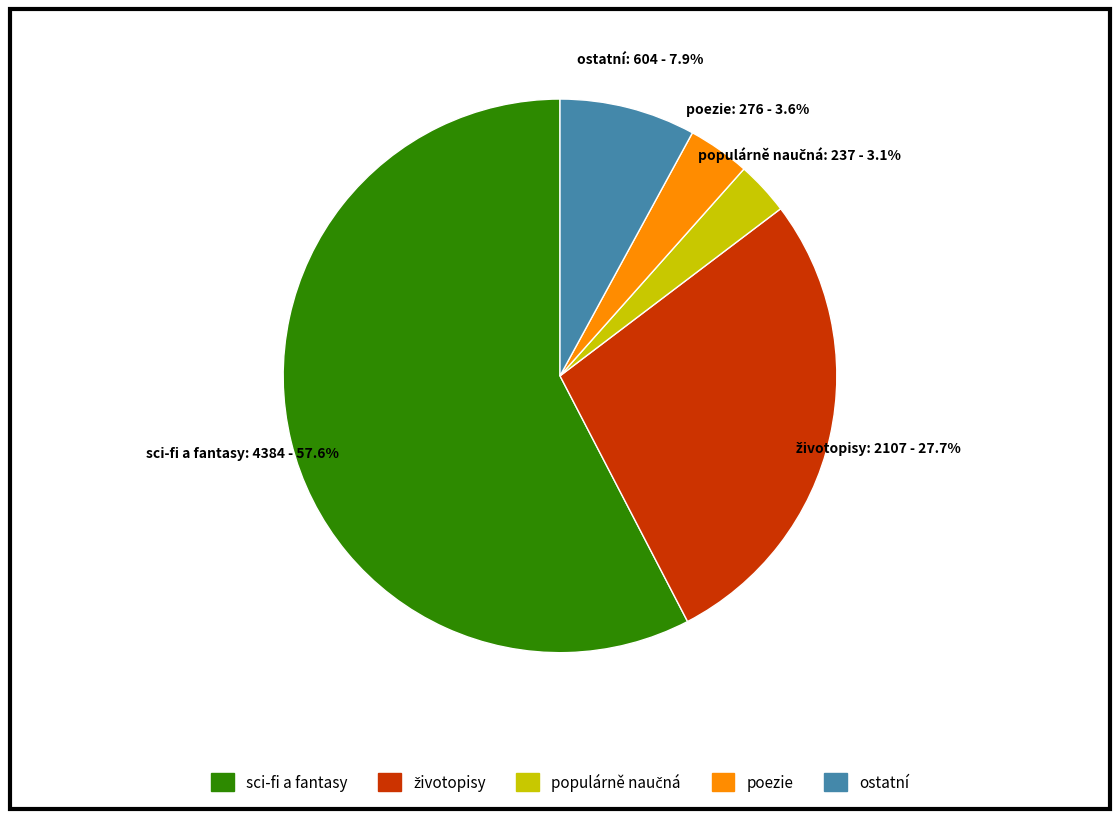

Is it true that sci-fi a fantasy is 58% of the pie?

True